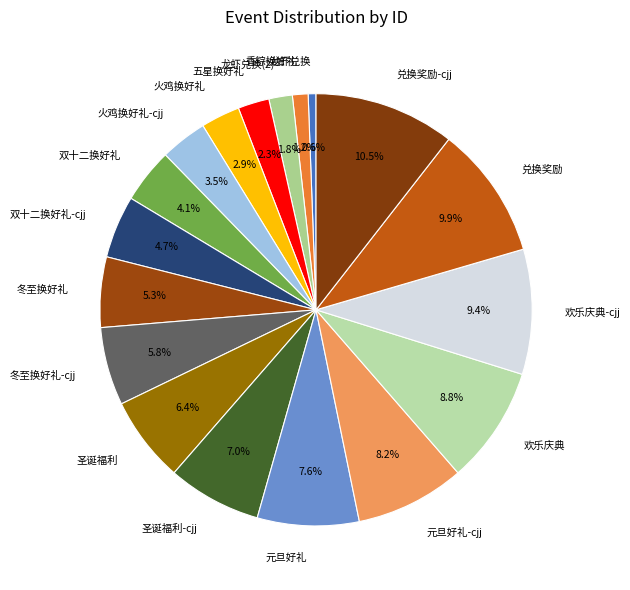

What is the smallest slice in the pie chart?

龙虾兑换